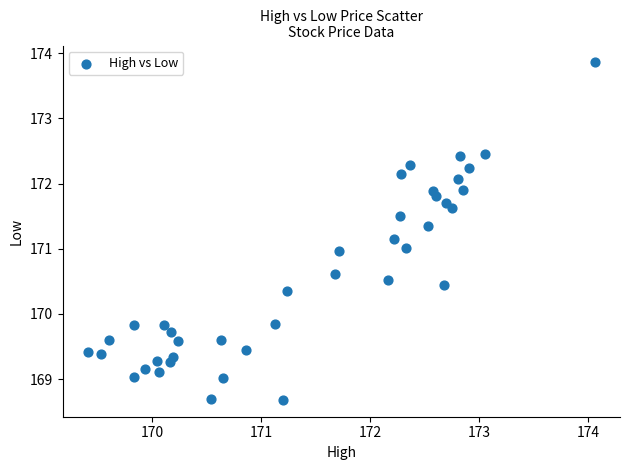

What is the range of Y values (max minus min)?

5.2